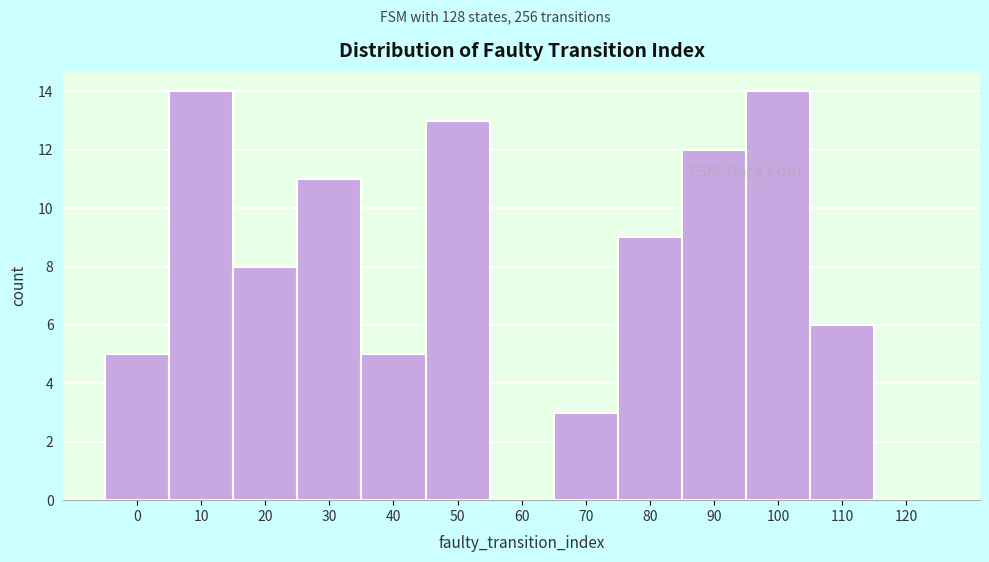

Reading left to right, transcribe all the data shown in this chart.

0=5	10=14	20=8	30=11	40=5	50=13	60=0	70=3	80=9	90=12	100=14	110=6	120=0